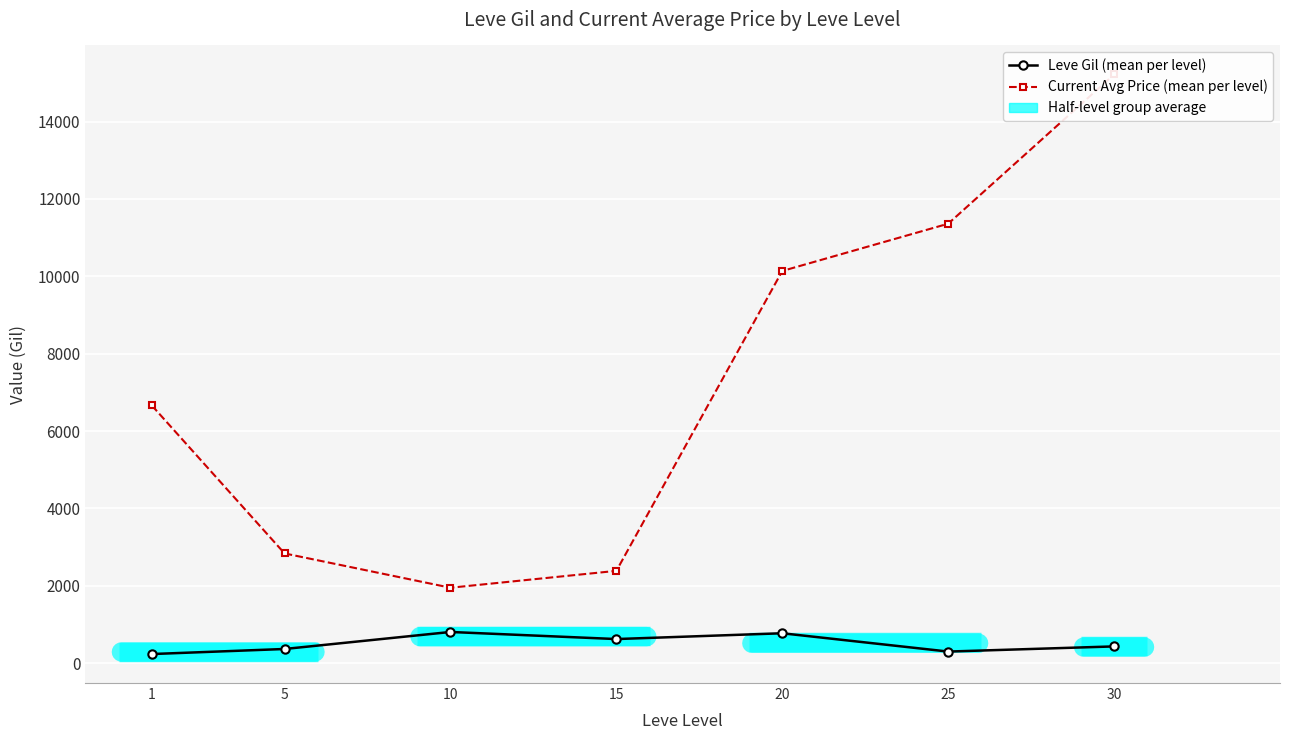

Reading right to left, what are all the values shown in this chart?

Leve Gil (mean per level): 430.0	296.7	770.0	620.0	803.3	363.3	232.5
Current Avg Price (mean per level): 15220.5	11360.2	10138.2	2383.8	1947.3	2834.3	6660.0